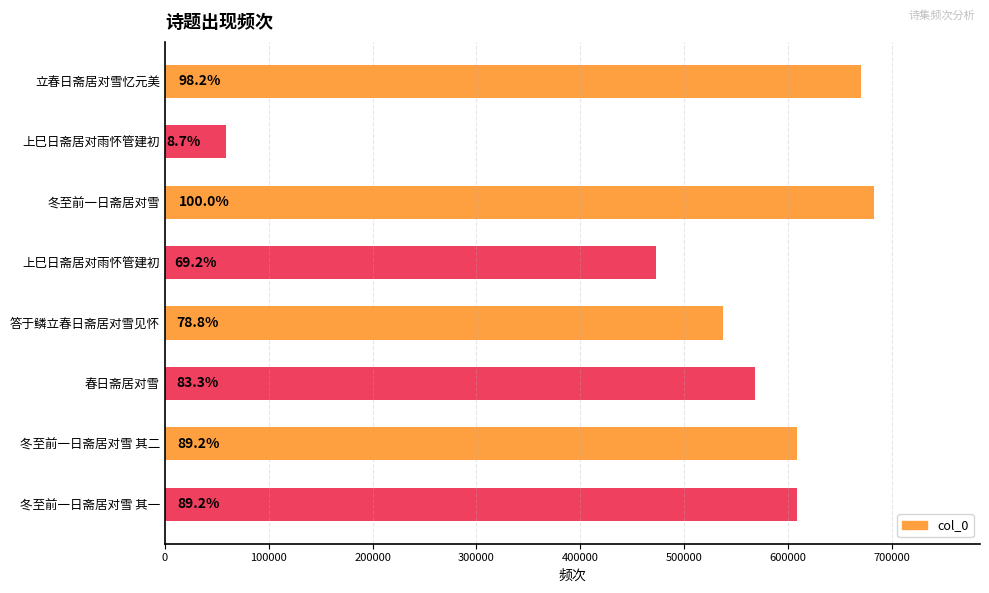

How many bars are there in total?

8